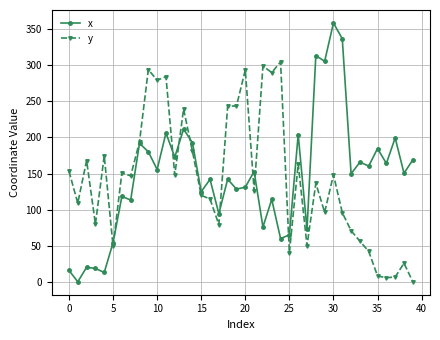

What is the value of the x point at the 21st from the left?

131.1